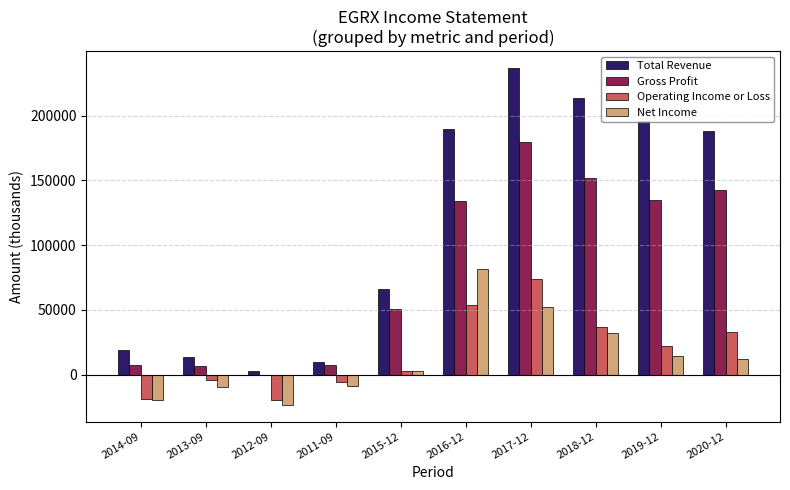

What is the approximate value of Operating Income or Loss at 2014-09?

-18800